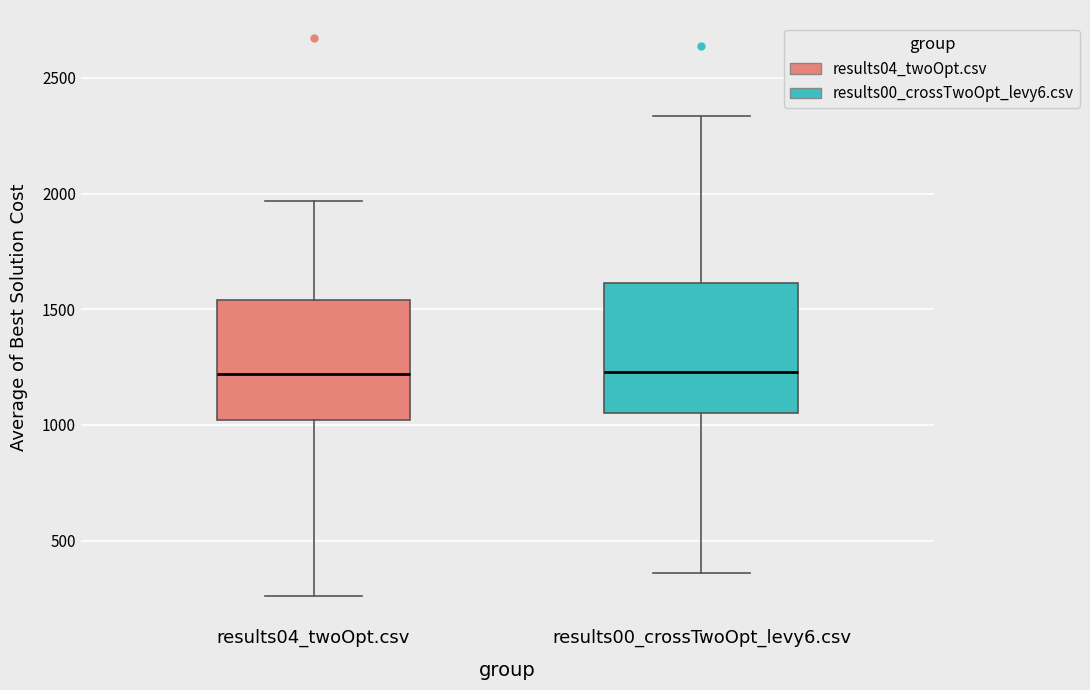

Where does the lower whisker of the box for results04_twoOpt.csv end on the y-axis? The values are not printed on the chart, so give them approximately, as read against the axis.

250